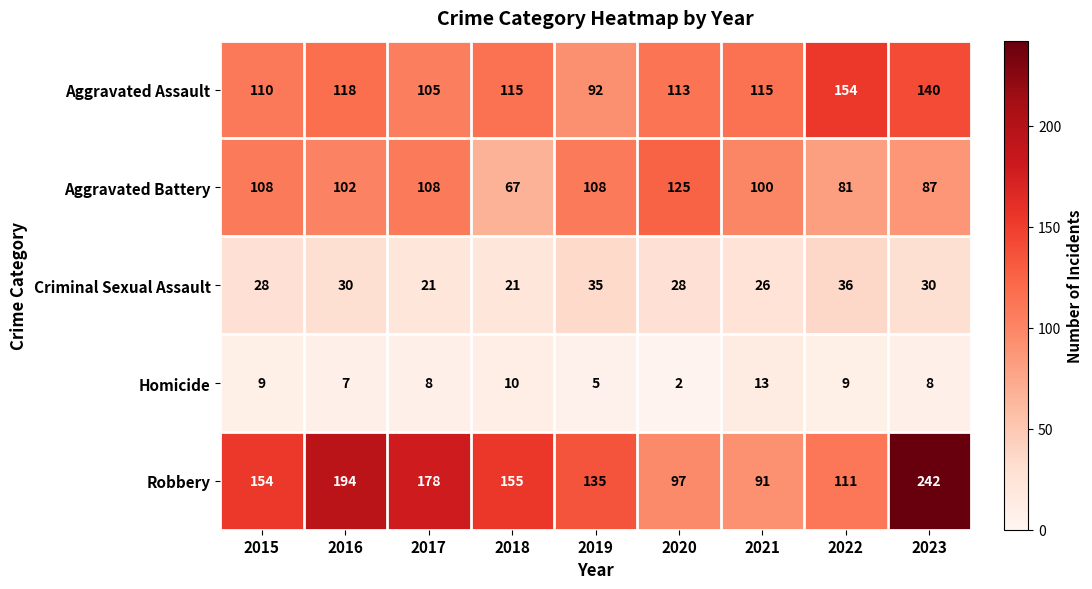

What is the highest value of the Aggravated Assault series?

154